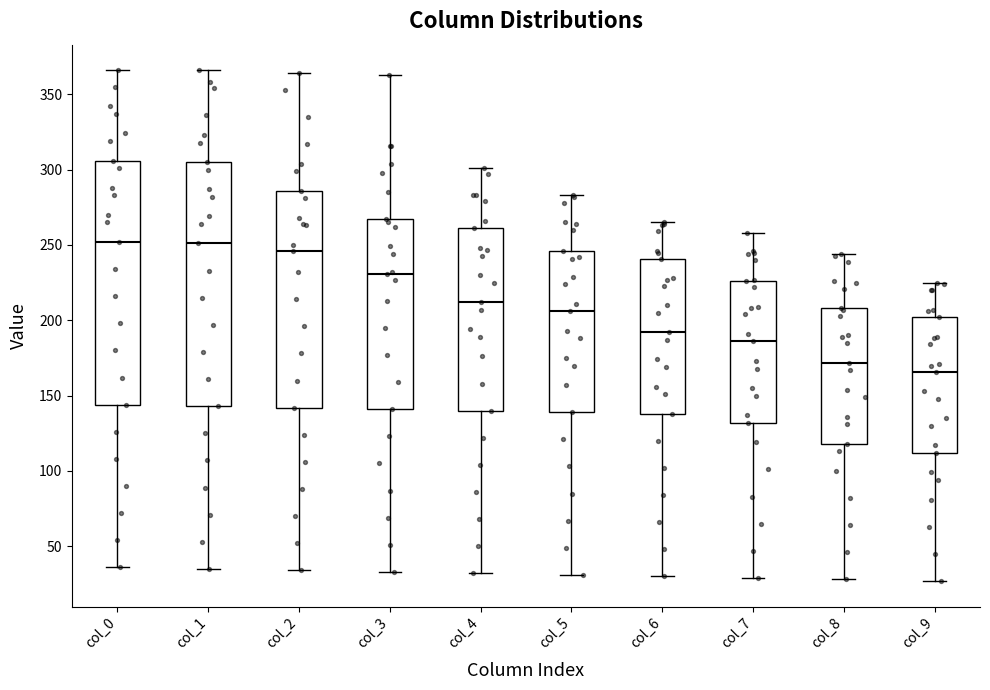

Reading left to right, transcribe this box plot: for each box, give where its median line is, the range the box spans, and where its two whiskers end, as read against the y-axis. The values are not printed on the chart, so give them approximately, as read against the axis.

col_0: median 250, box 145 to 305, whiskers 35 to 365
col_1: median 250, box 145 to 305, whiskers 35 to 365
col_2: median 245, box 140 to 285, whiskers 35 to 365
col_3: median 230, box 140 to 265, whiskers 35 to 365
col_4: median 210, box 140 to 260, whiskers 30 to 300
col_5: median 205, box 140 to 245, whiskers 30 to 285
col_6: median 190, box 140 to 240, whiskers 30 to 265
col_7: median 185, box 130 to 225, whiskers 30 to 260
col_8: median 170, box 120 to 210, whiskers 30 to 245
col_9: median 165, box 110 to 200, whiskers 25 to 225